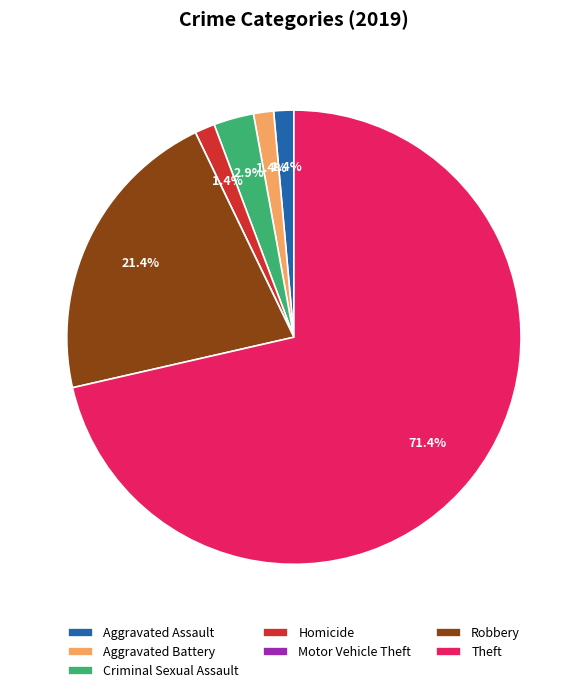

How much of the chart is everything except Robbery?

78.6%